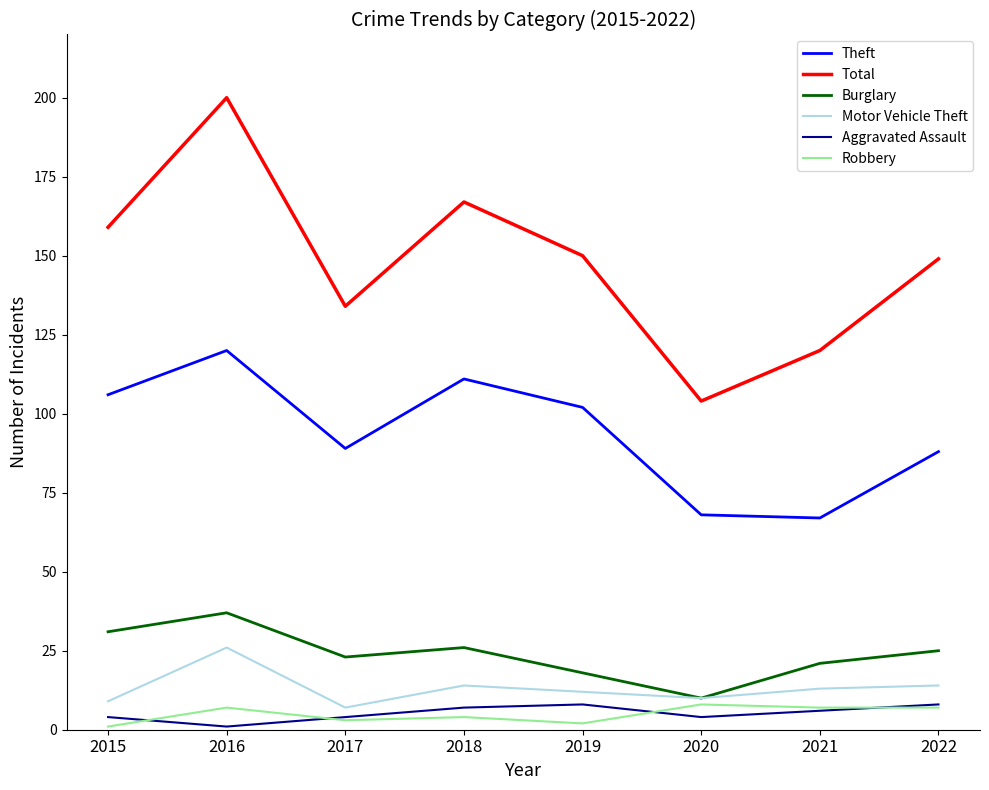

Is the value of Theft at 2020 greater than the value of Total at 2022?

No